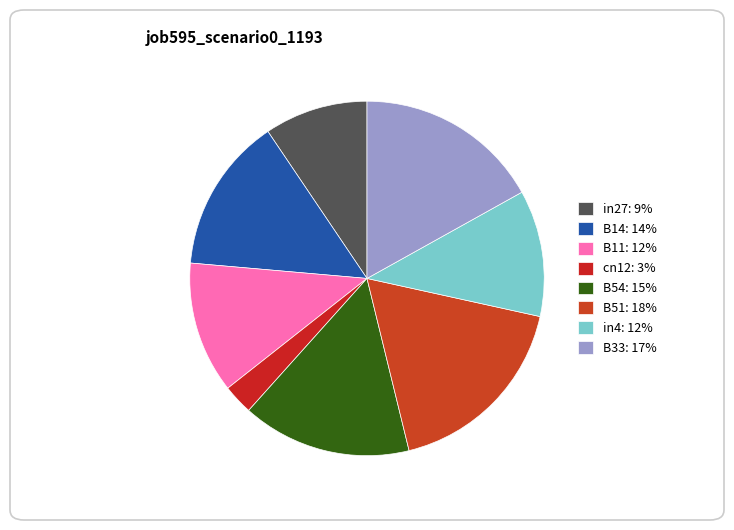

How many segments does this pie chart have?

8